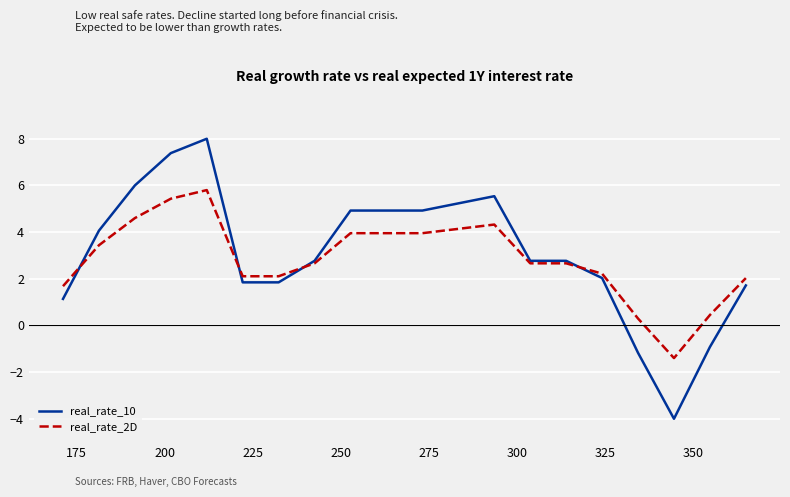

What is the greatest value displayed?

8.0